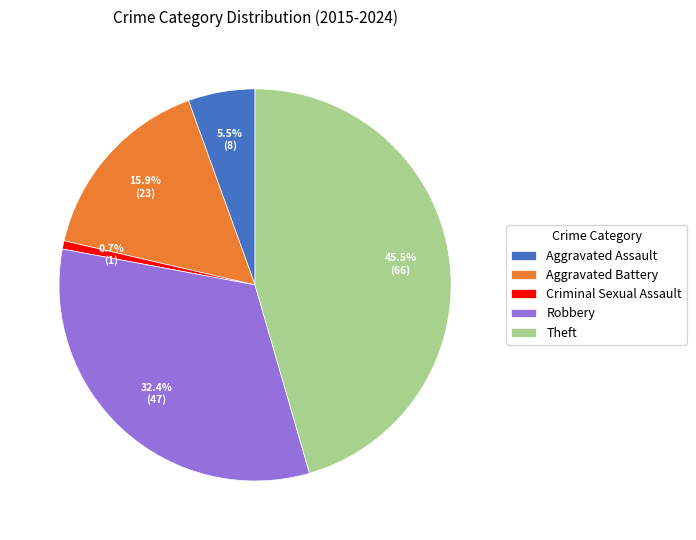

Rank the categories by value from highest to lowest.

Theft, Robbery, Aggravated Battery, Aggravated Assault, Criminal Sexual Assault